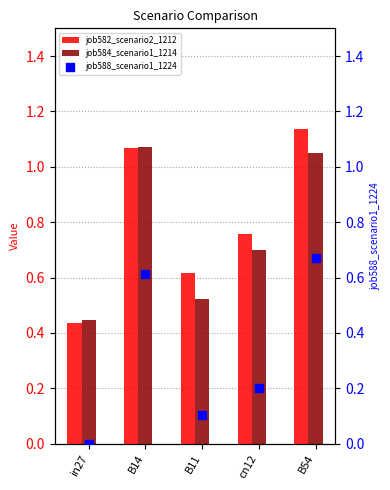

At which category is the sum across all series the highest?

B54